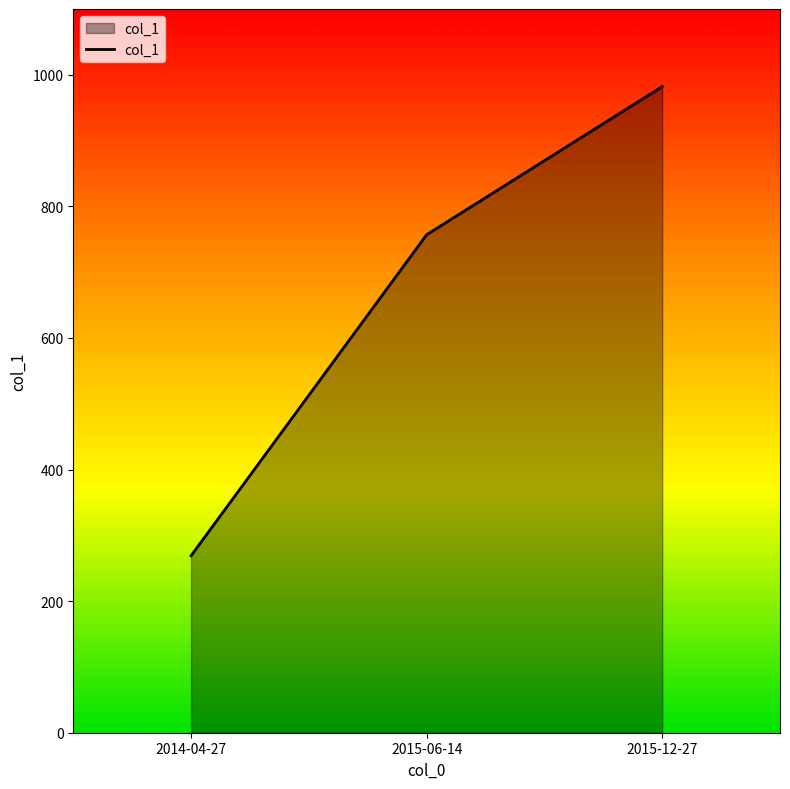

What is the difference between the second highest and minimum values?

487.9